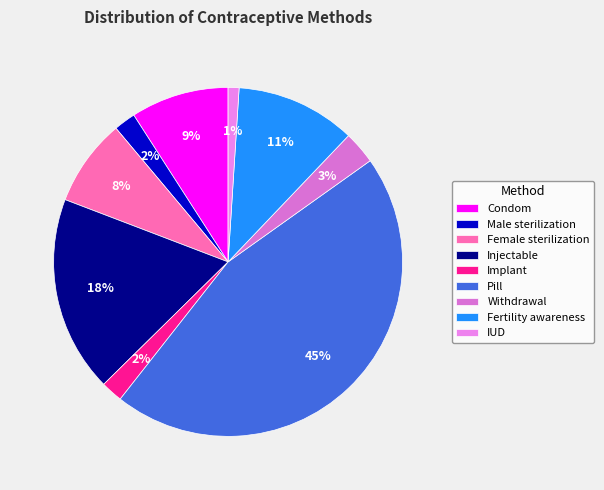

Is there a majority slice in this chart?

No